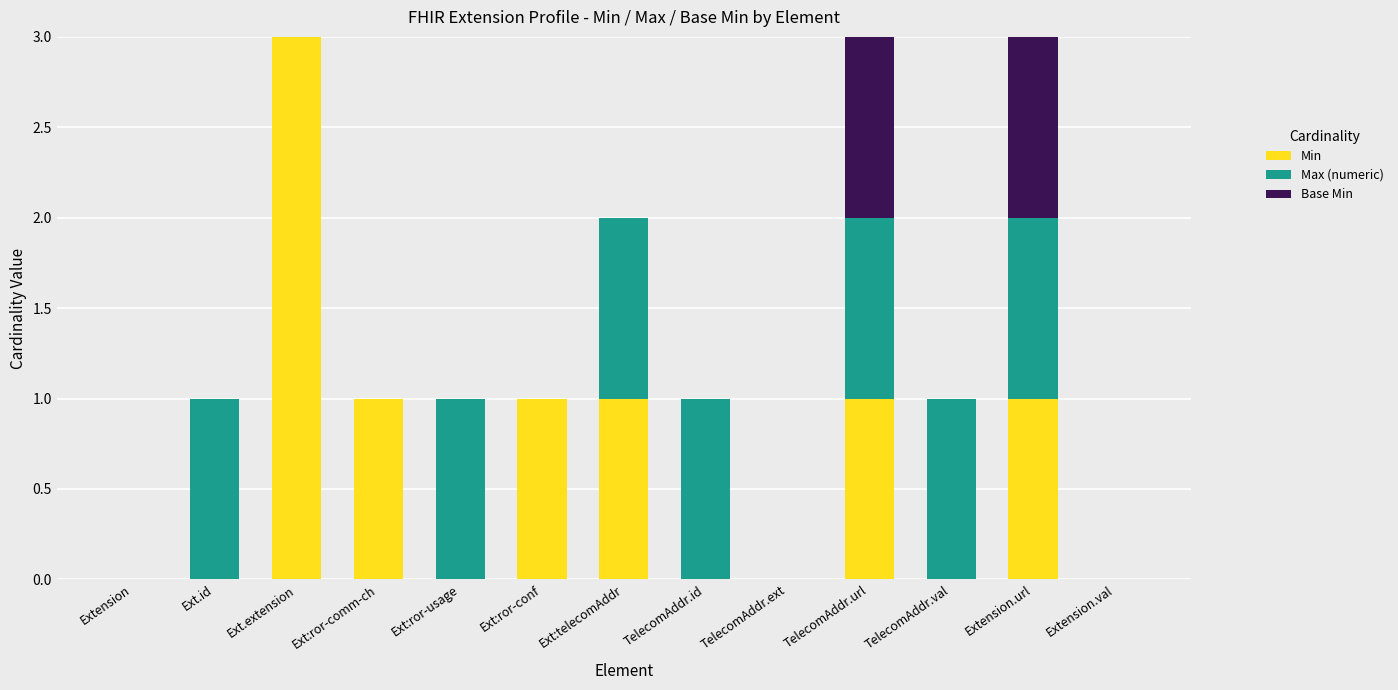

How many distinct data groups are displayed?

3